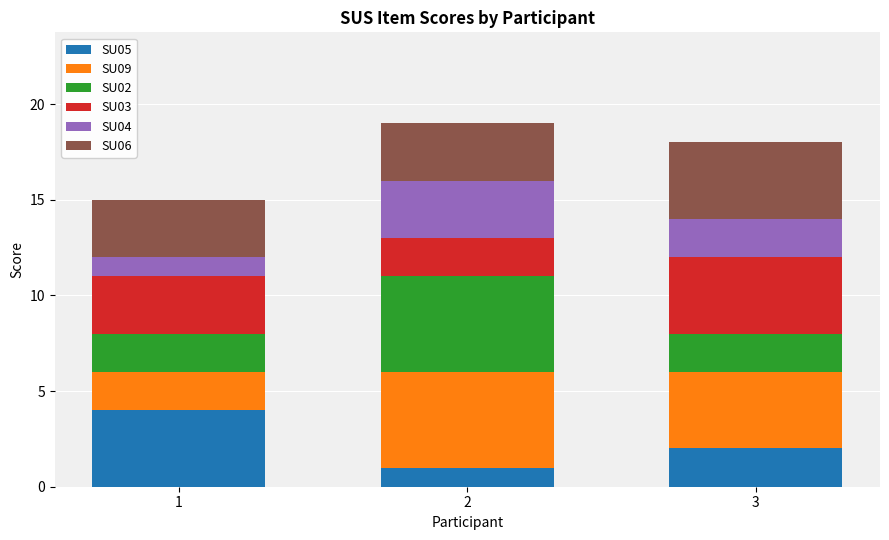

The value of SU05 at 1 is 4. True or false?

True